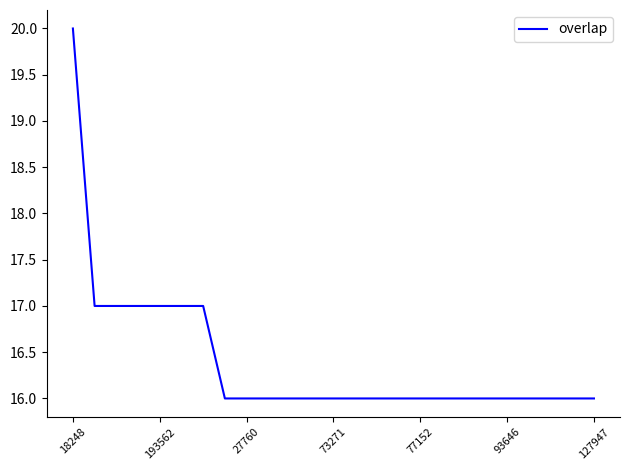

How many distinct data groups are displayed?

1